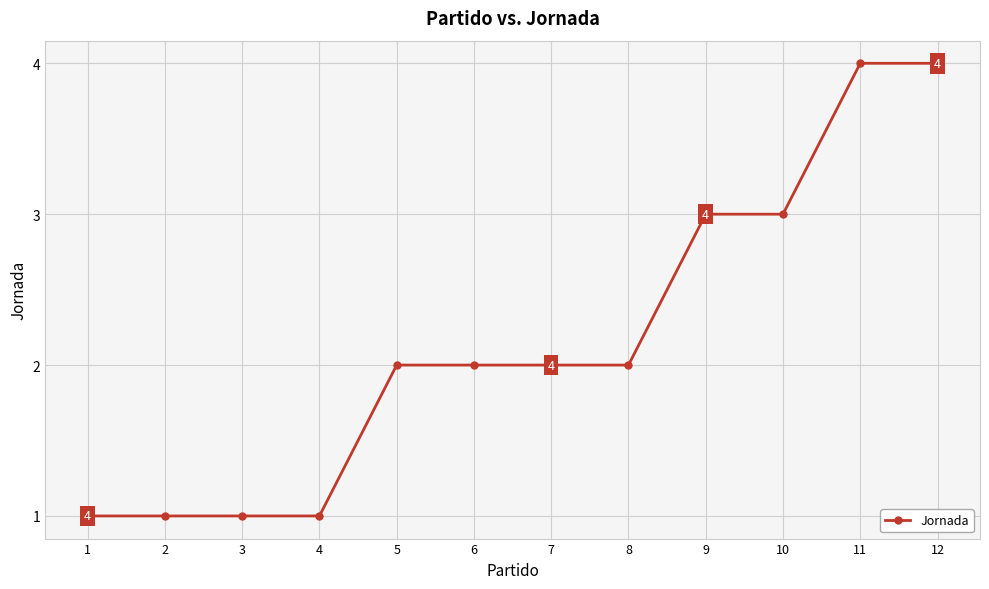

How many categories are shown in the chart?

12